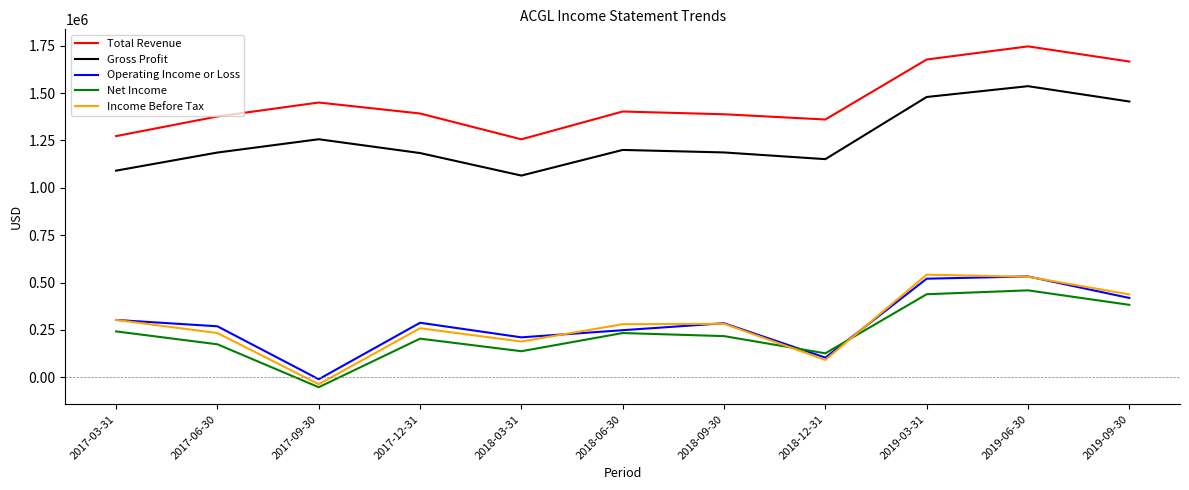

At which category does the chart reach its peak across all series?

2019-06-30